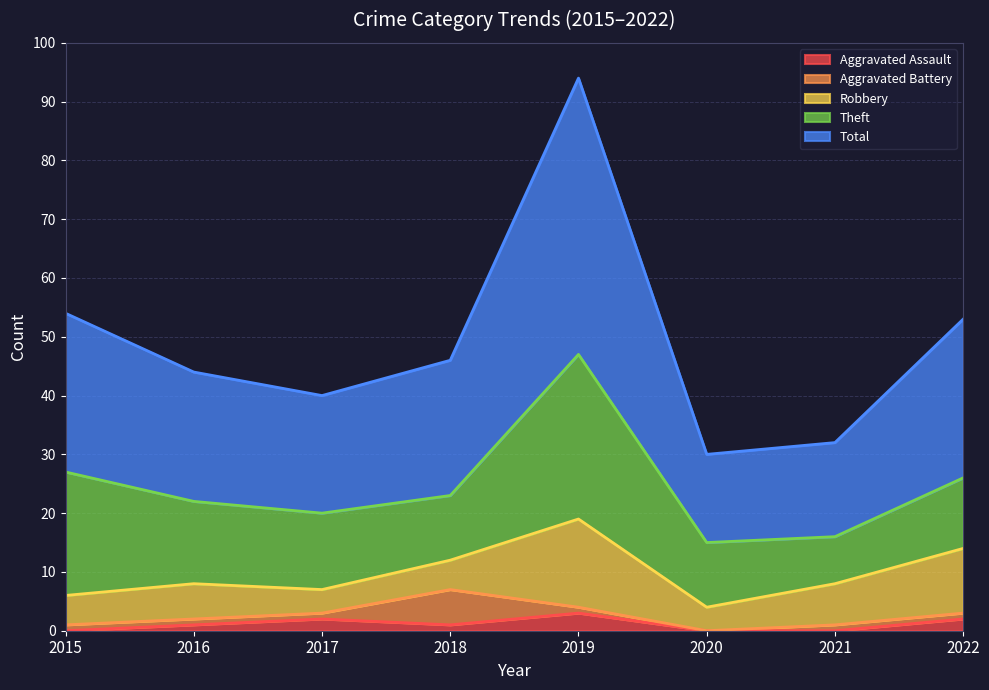

How many interior local peaks does the Theft series have?

1